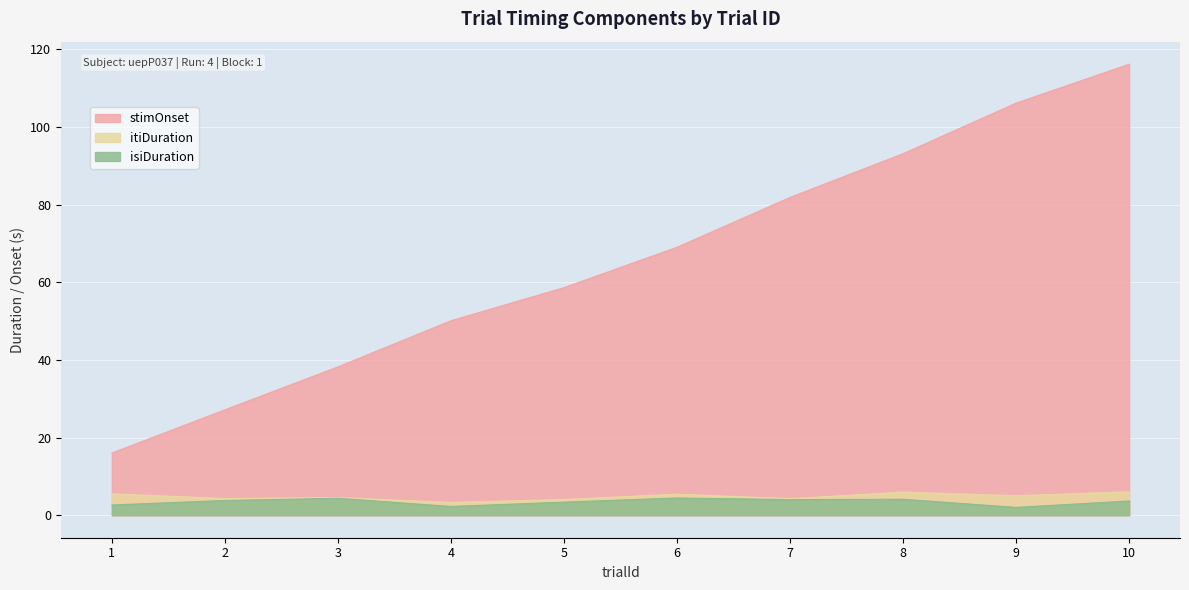

Which series has the largest total across all categories?

stimOnset